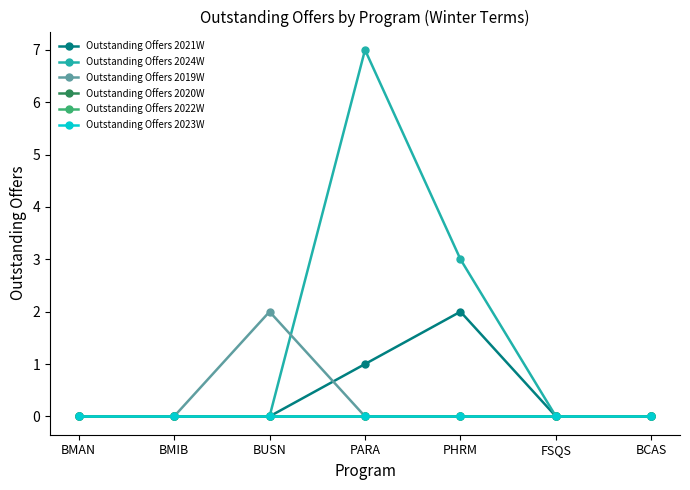

How many lines are shown in the chart?

6